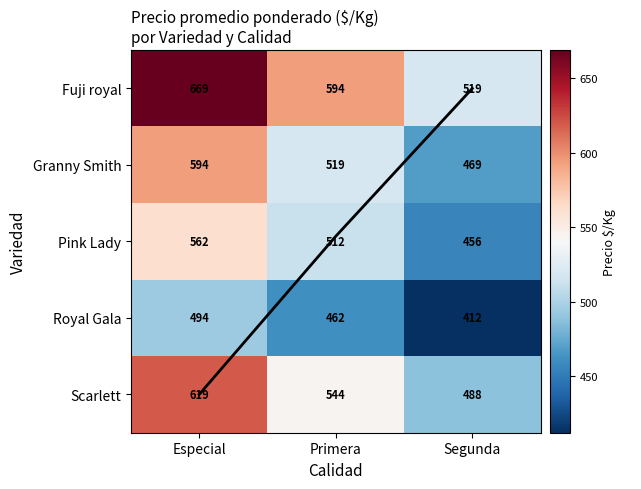

Is it true that Granny Smith equals 594 at Especial?

True